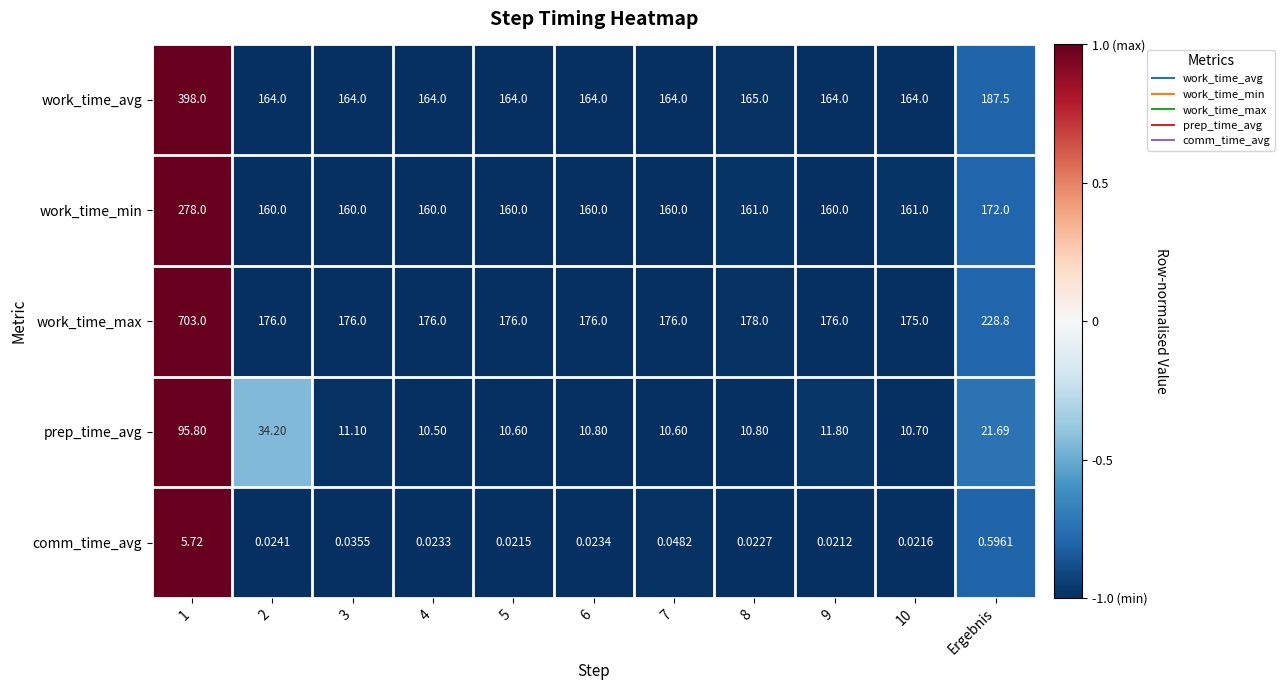

Is the value of work_time_avg at 9 greater than the value of comm_time_avg at 3?

Yes